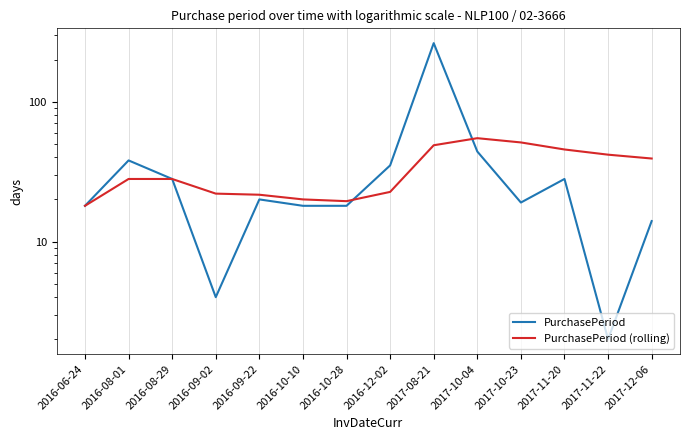

What is the difference between the PurchasePeriod values at 2017-12-06 and 2016-09-02?

10.0